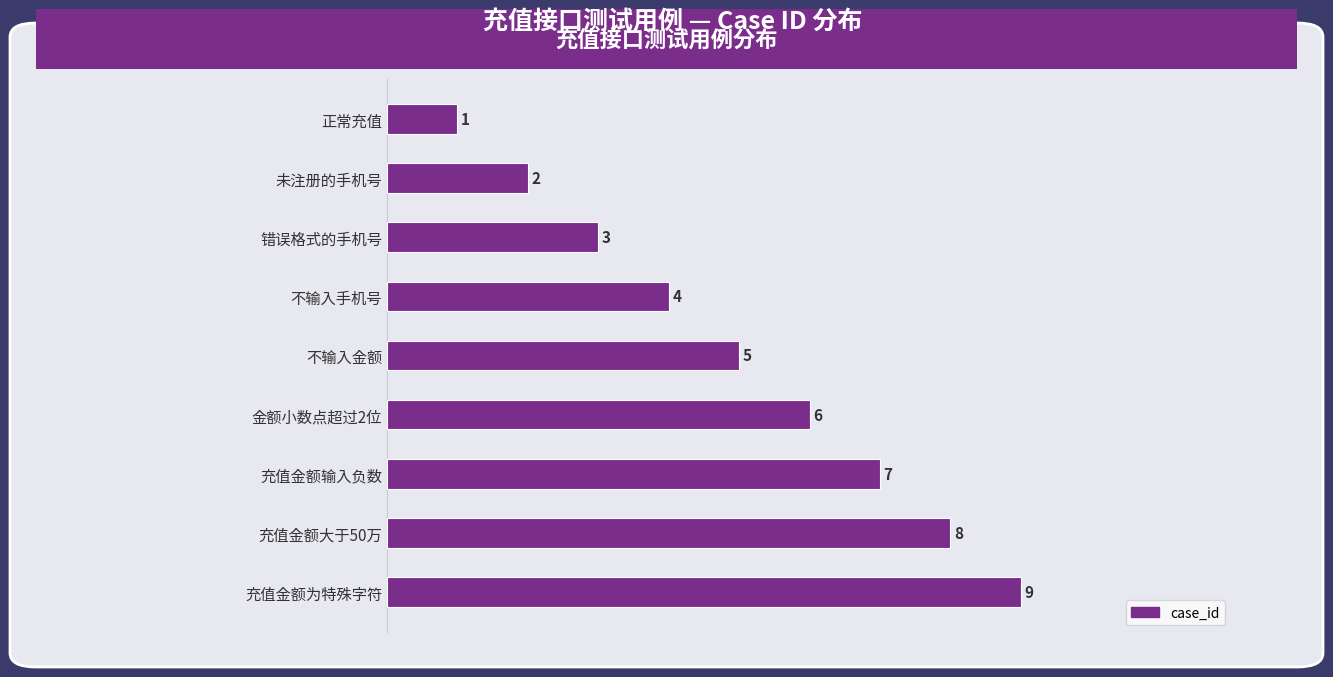

The chart shows a value of 6 at 金额小数点超过2位. True or false?

True